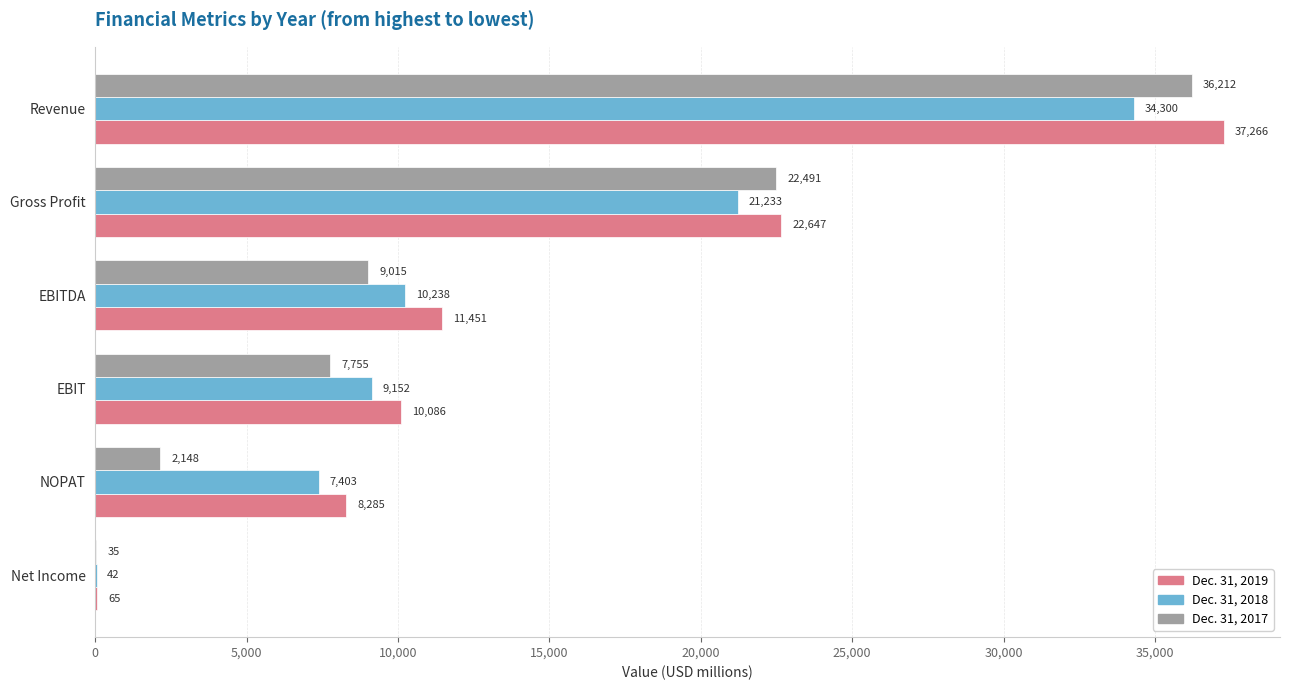

Is it true that Dec. 31, 2017 equals 9015 at EBITDA?

True